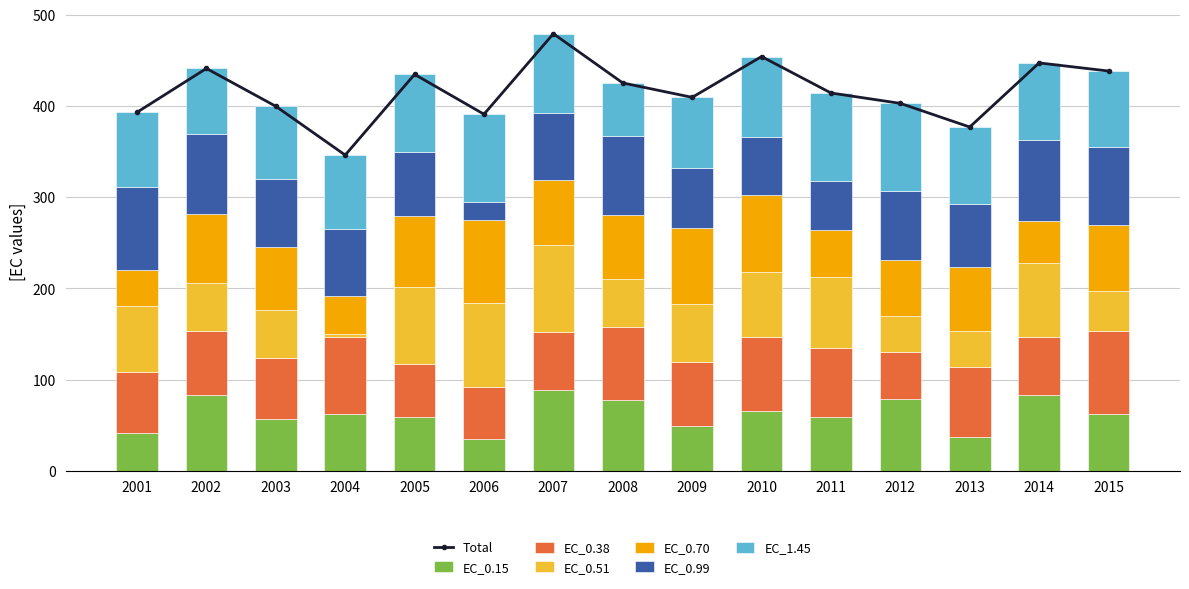

What is the minimum value for EC_1.45?

58.7